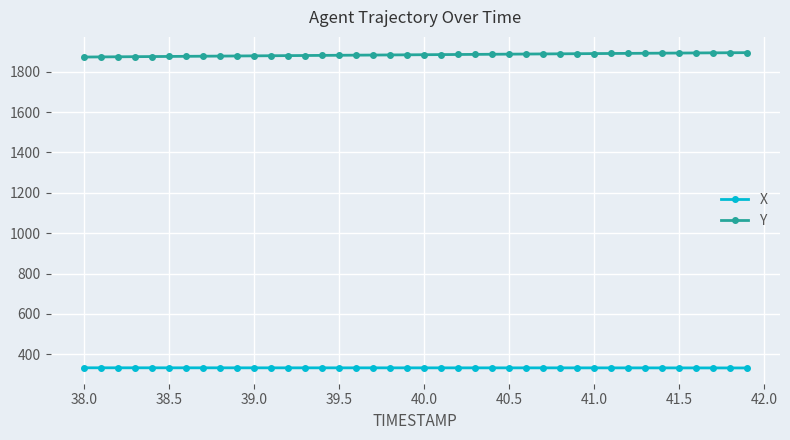

True or false: X and Y intersect in this chart.

False